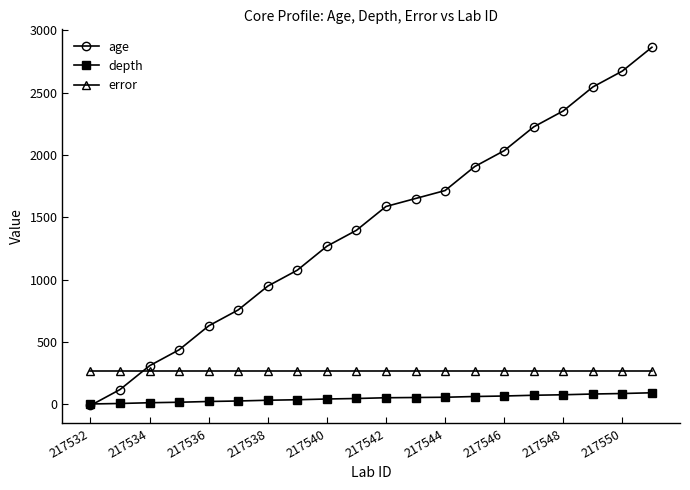

What is the minimum value for error?

266